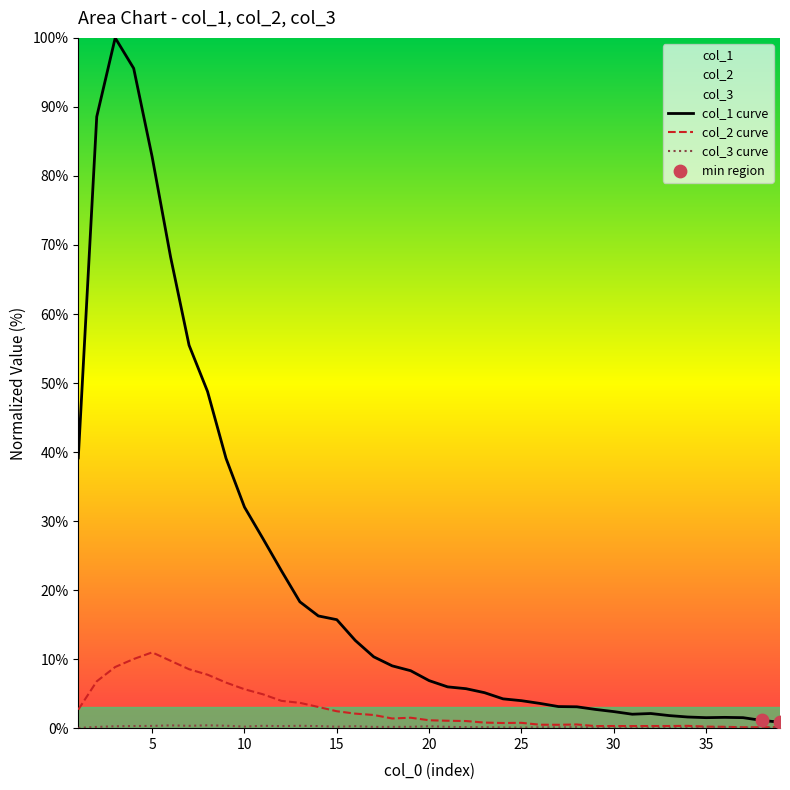

Is the value of col_1 at 13 greater than the value of col_2 at 20?

Yes